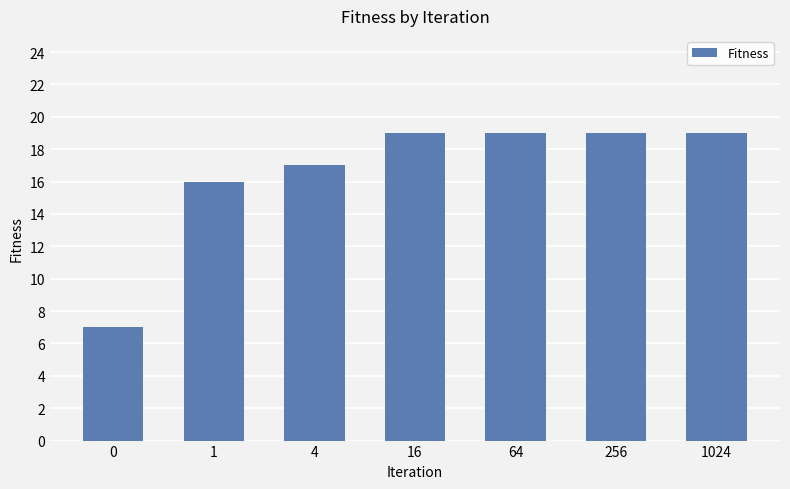

Reading left to right, list all the values displayed in this chart.

7	16	17	19	19	19	19